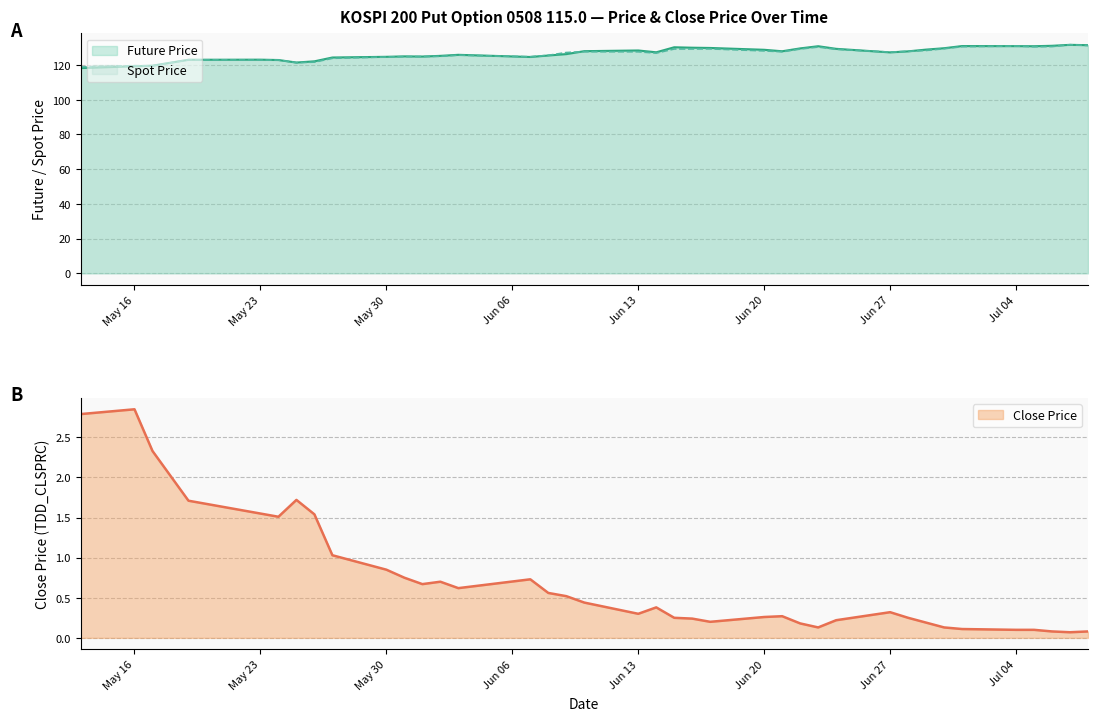

At which label does Future Price first exceed 127?

2005-06-10